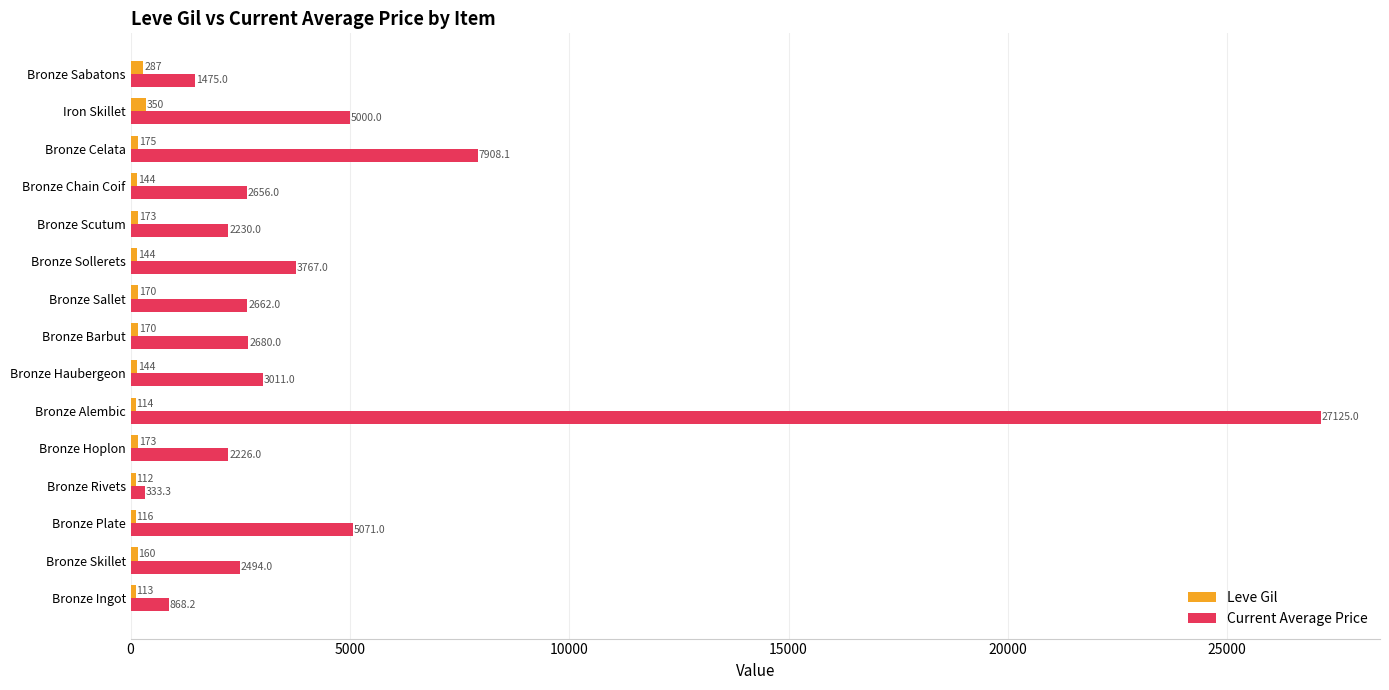

Rank the categories by Current Average Price value from lowest to highest.

Bronze Rivets, Bronze Ingot, Bronze Sabatons, Bronze Hoplon, Bronze Scutum, Bronze Skillet, Bronze Chain Coif, Bronze Sallet, Bronze Barbut, Bronze Haubergeon, Bronze Sollerets, Iron Skillet, Bronze Plate, Bronze Celata, Bronze Alembic